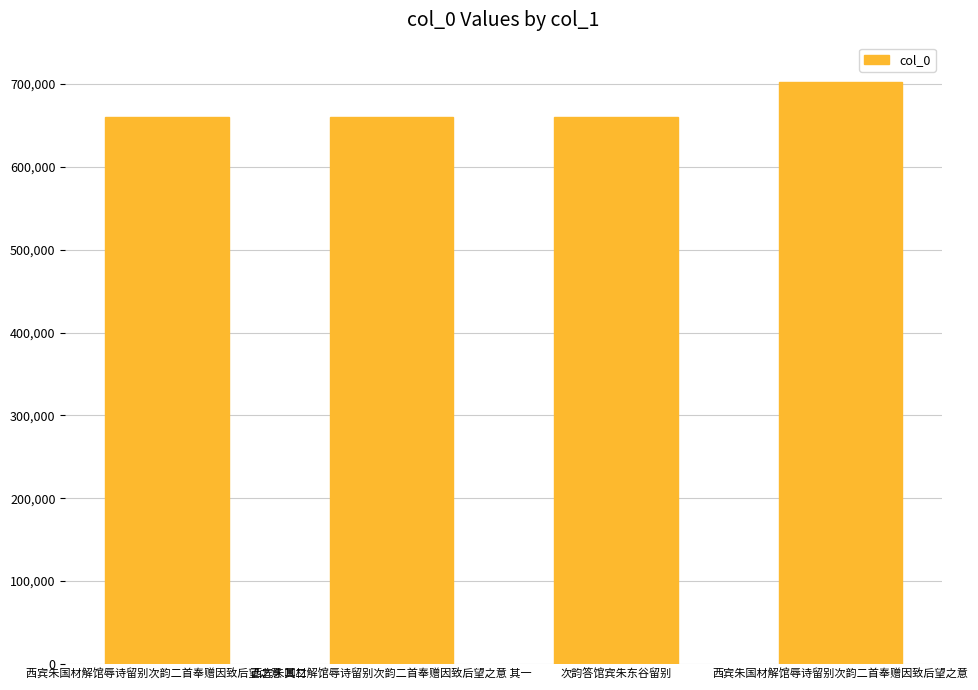

How many values are below 660409?

2